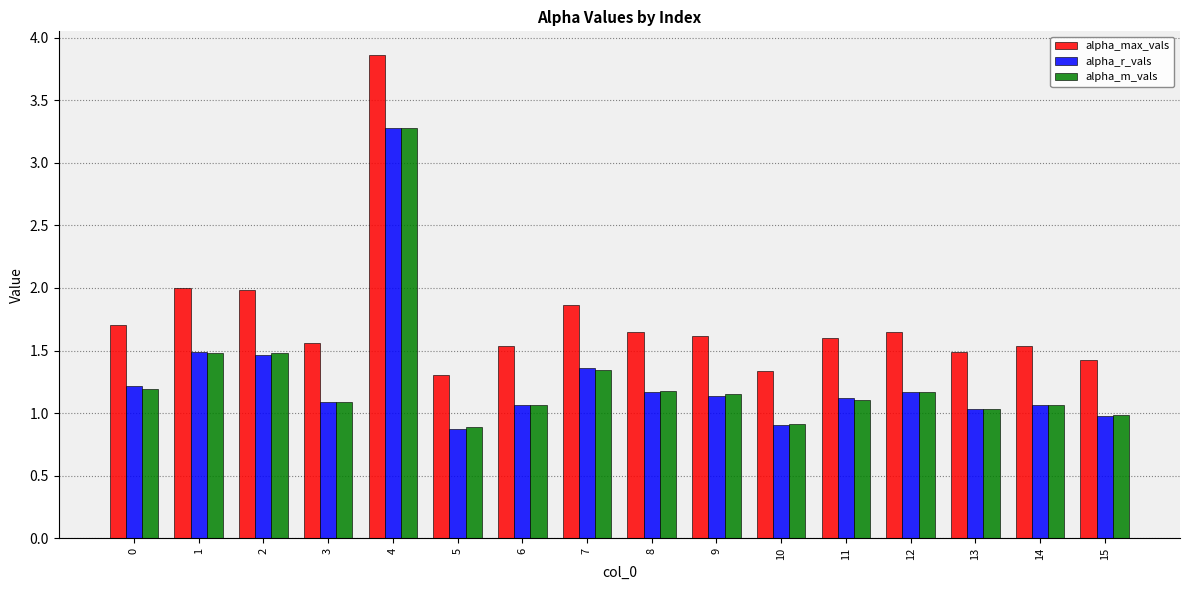

What is the total value across all series at 14?

3.7